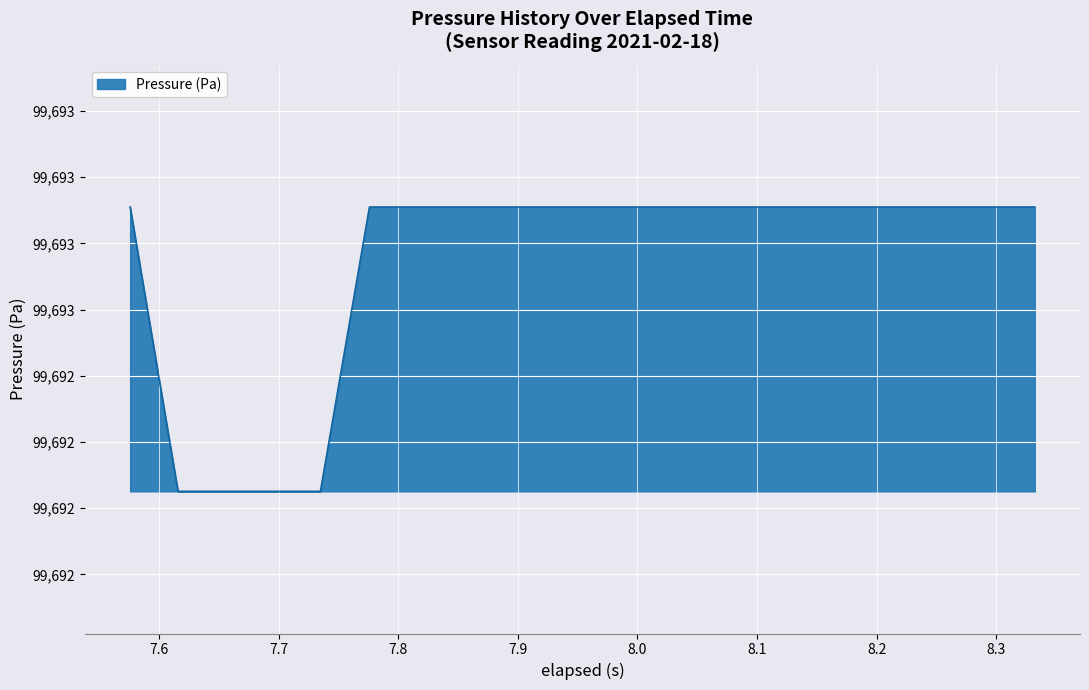

Does the chart have visible grid lines?

Yes